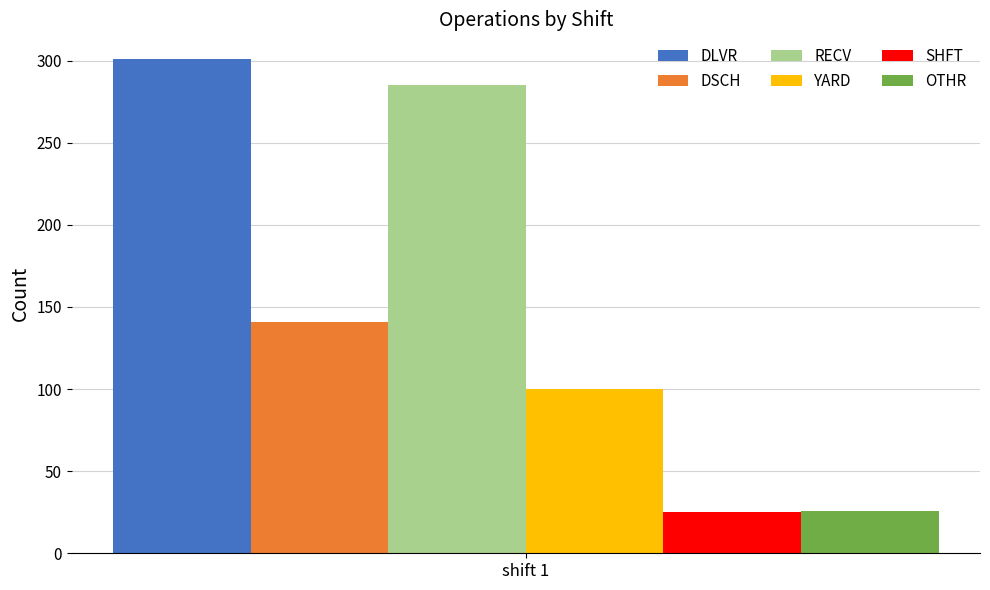

What is the maximum value shown in the chart?

301